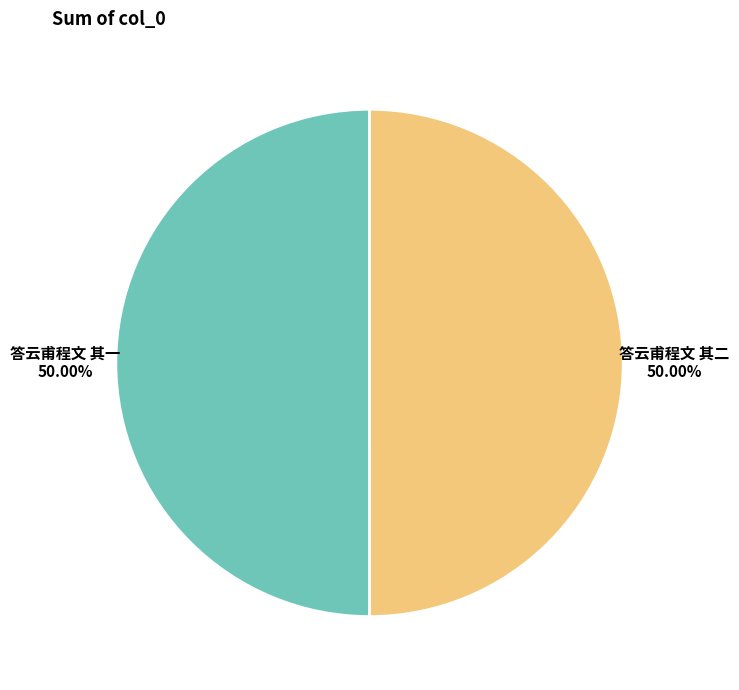

What percentage do 答云甫程文 其二 and 答云甫程文 其一 together represent?

100.0%